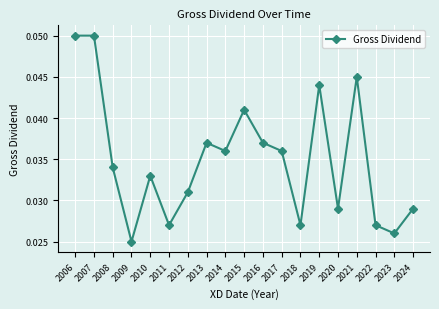

Count the values in the range 0 to 1.

19